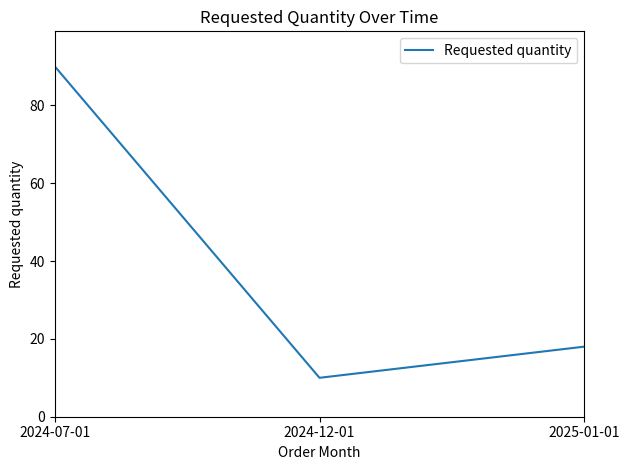

List the labels in order of value, smallest first.

2024-12-01, 2025-01-01, 2024-07-01